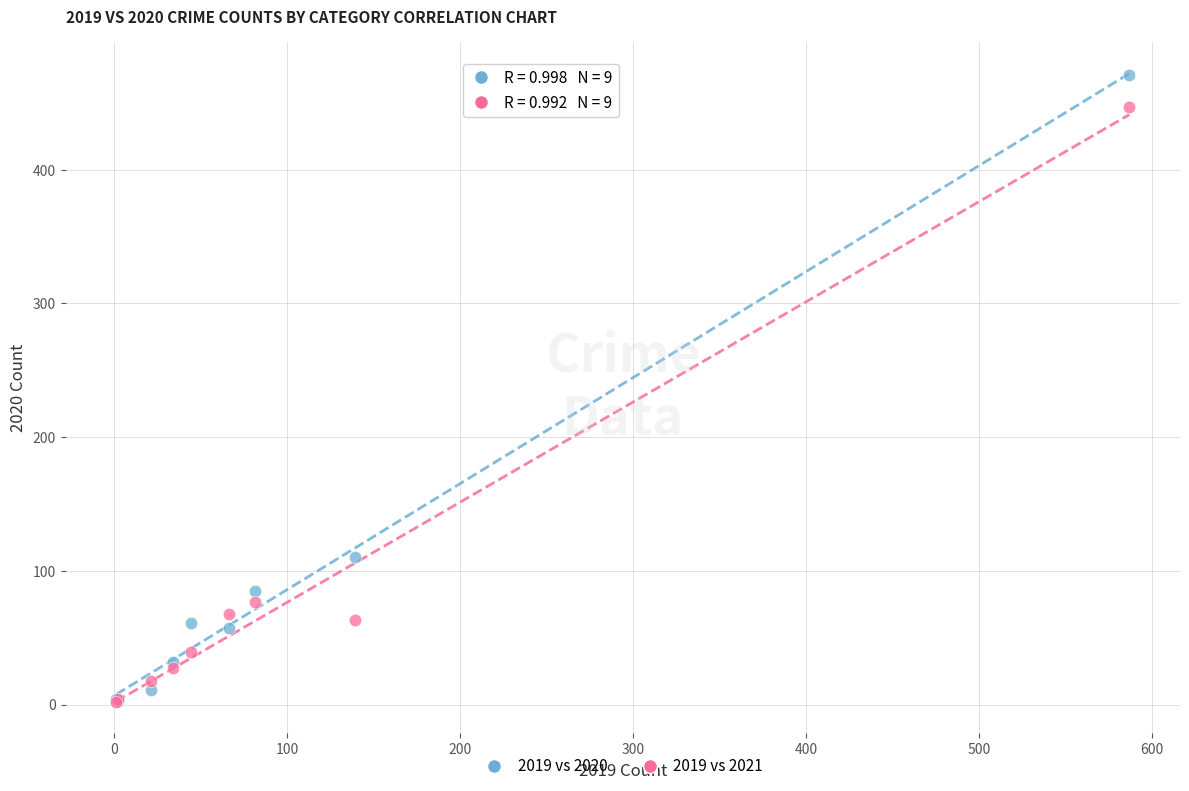

Across all series, what Y value is closest to 236?

110